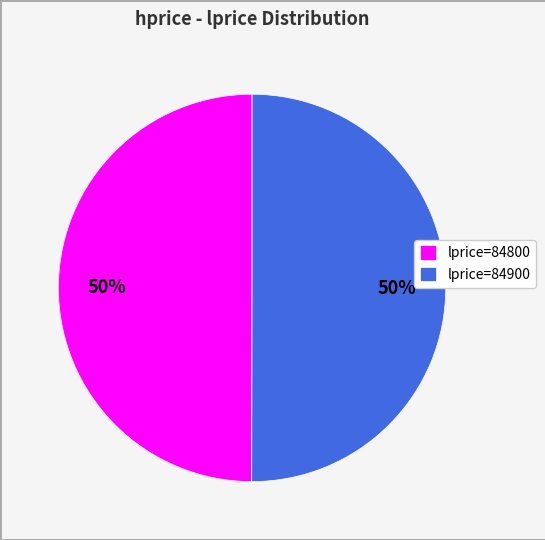

How many slices are in this pie chart?

2